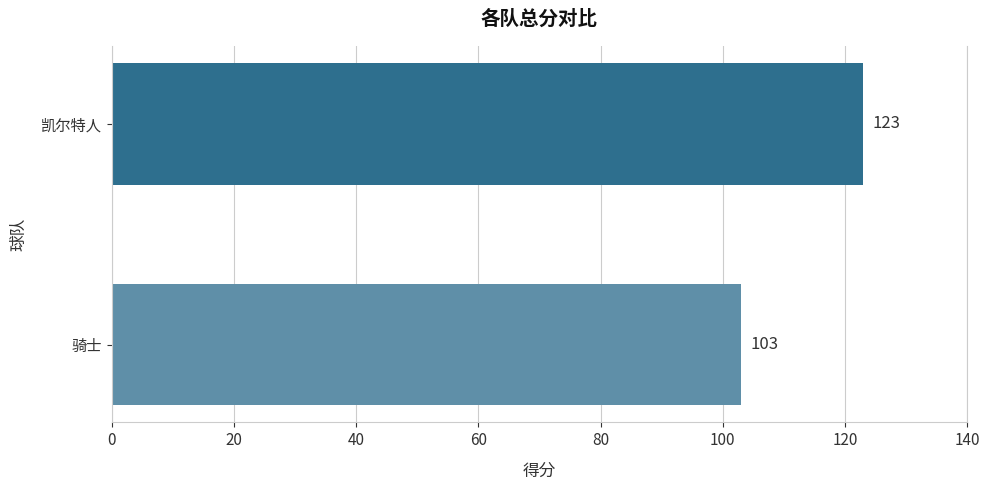

Reading top to bottom, transcribe all the data shown in this chart.

凯尔特人=123	骑士=103